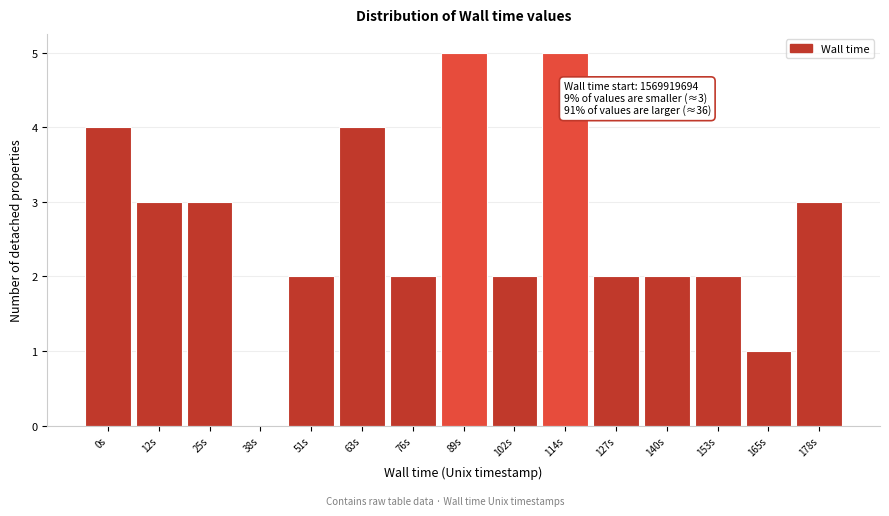

Reading left to right, extract all data points from this chart.

0s=4	12s=3	25s=3	38s=0	51s=2	63s=4	76s=2	89s=5	102s=2	114s=5	127s=2	140s=2	153s=2	165s=1	178s=3